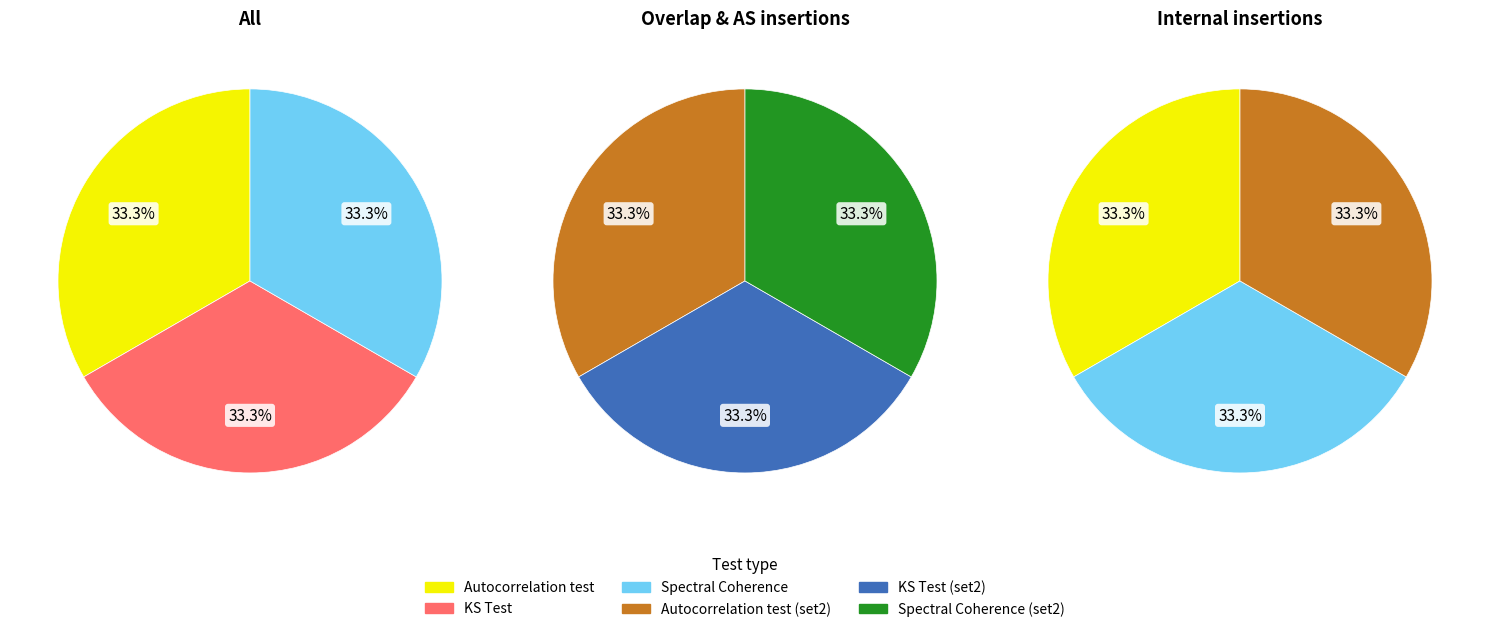

Is there a majority slice in this chart?

No